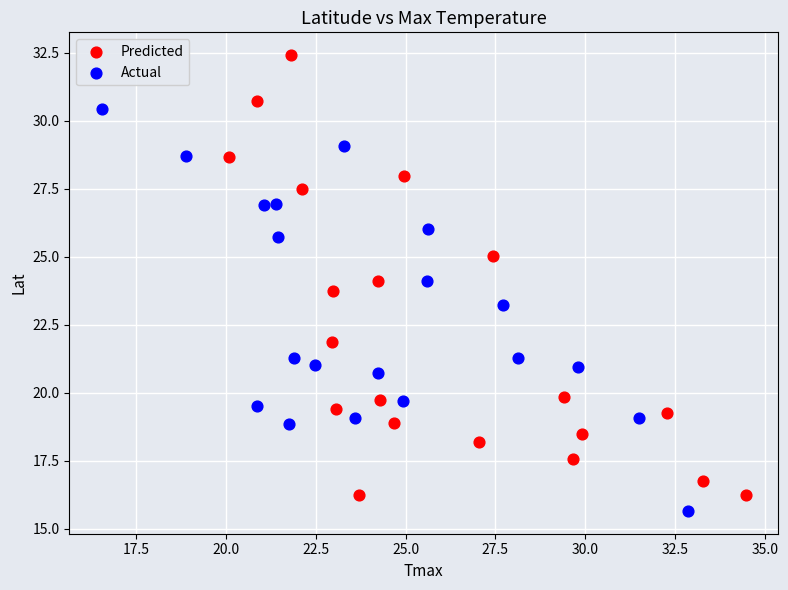

Which series has the largest Y range (max minus min)?

Predicted